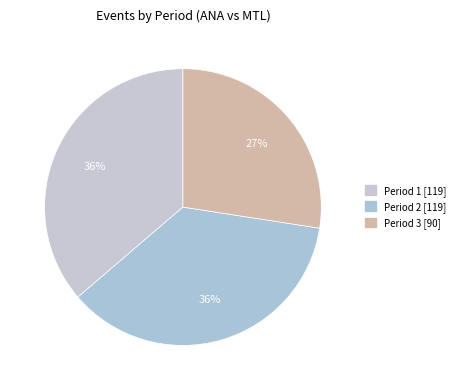

Rank the categories by value from highest to lowest.

Period 1, Period 2, Period 3